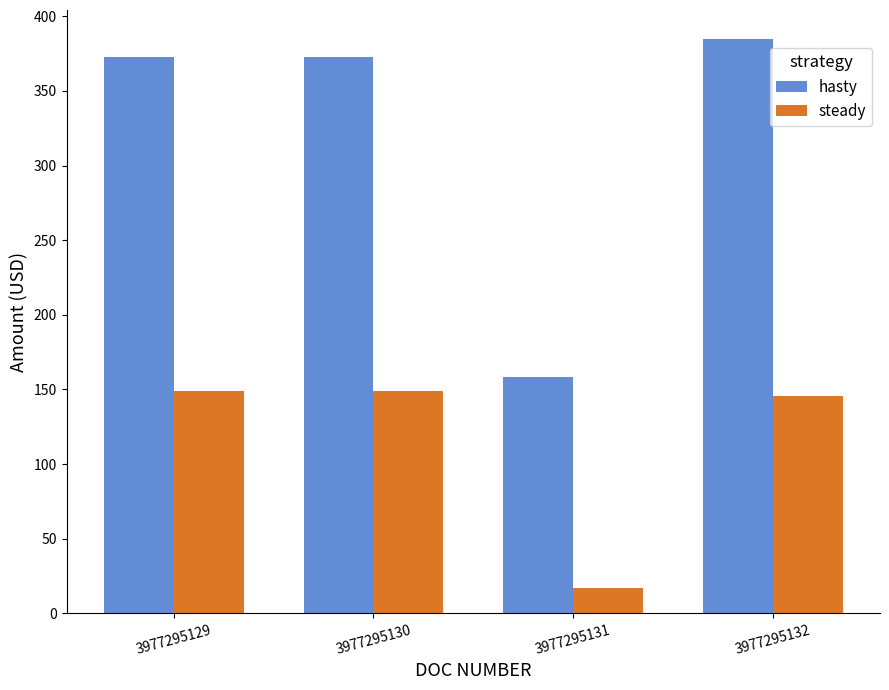

True or false: steady has a value of 225.2 at 3977295129.

False